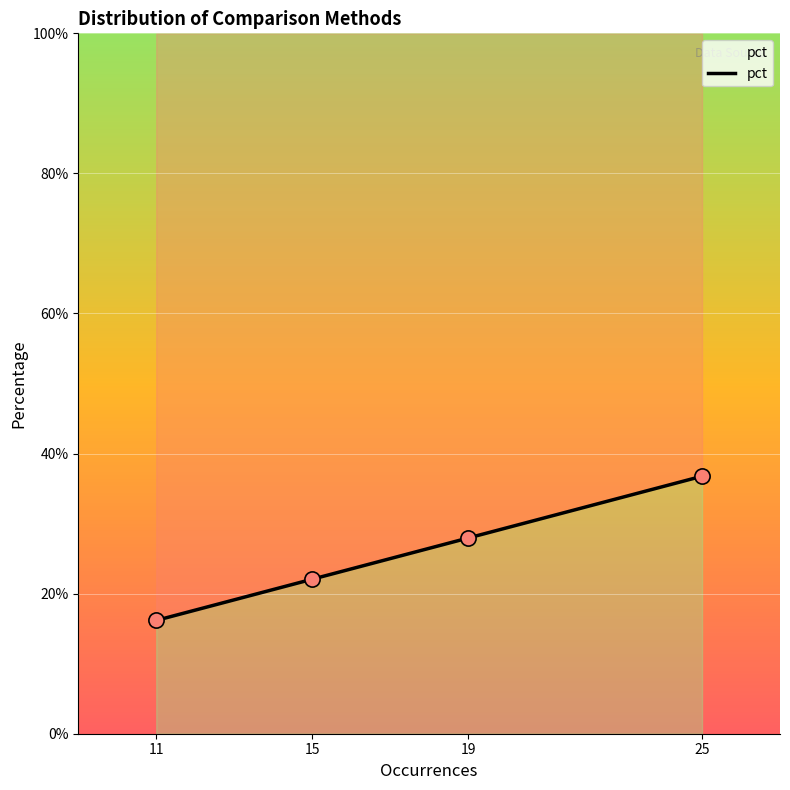

Which has a higher value, 11 or 19?

19